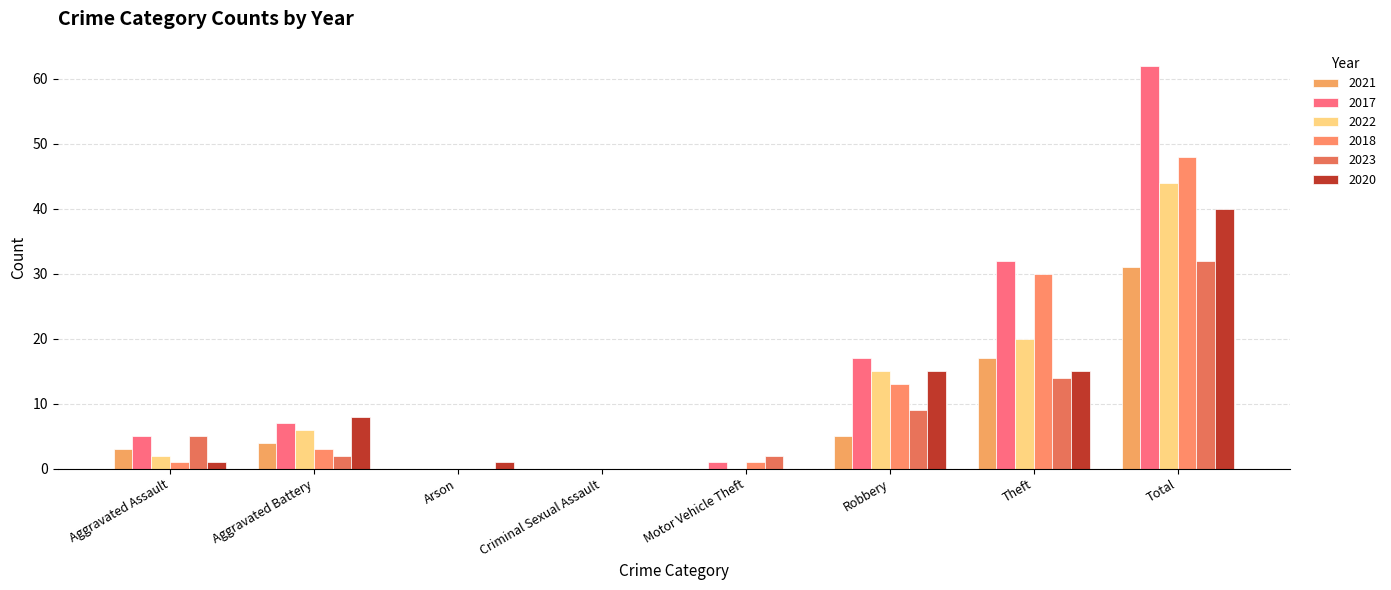

How many groups of bars are there?

8